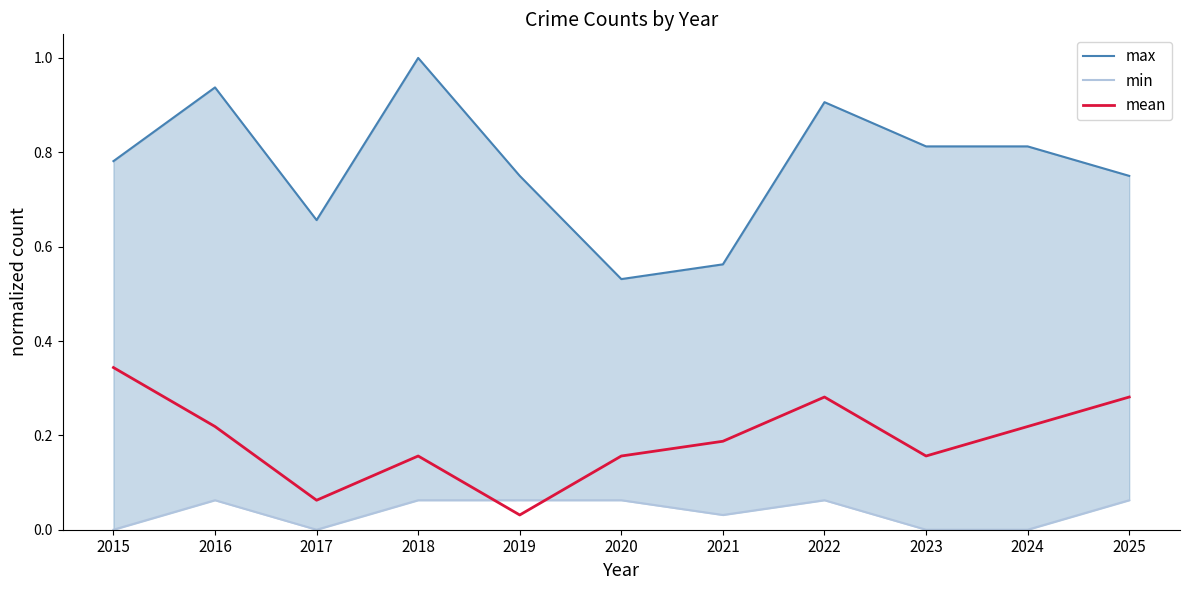

At which label does mean reach its peak?

2015